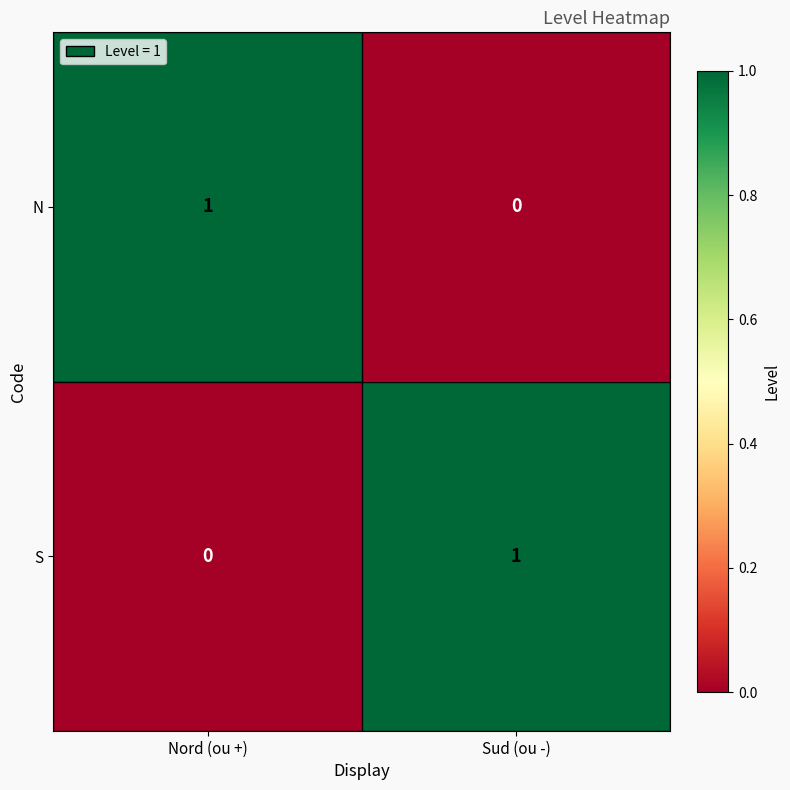

Rank the series at Sud (ou -) from highest to lowest value.

S, N